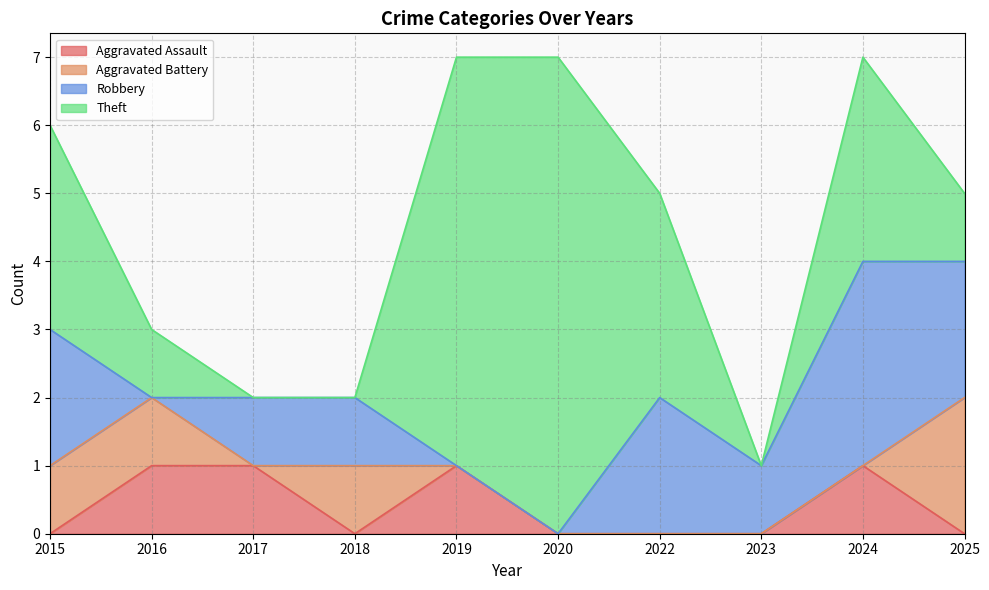

The Aggravated Battery series shows 1 at 2015. True or false?

True